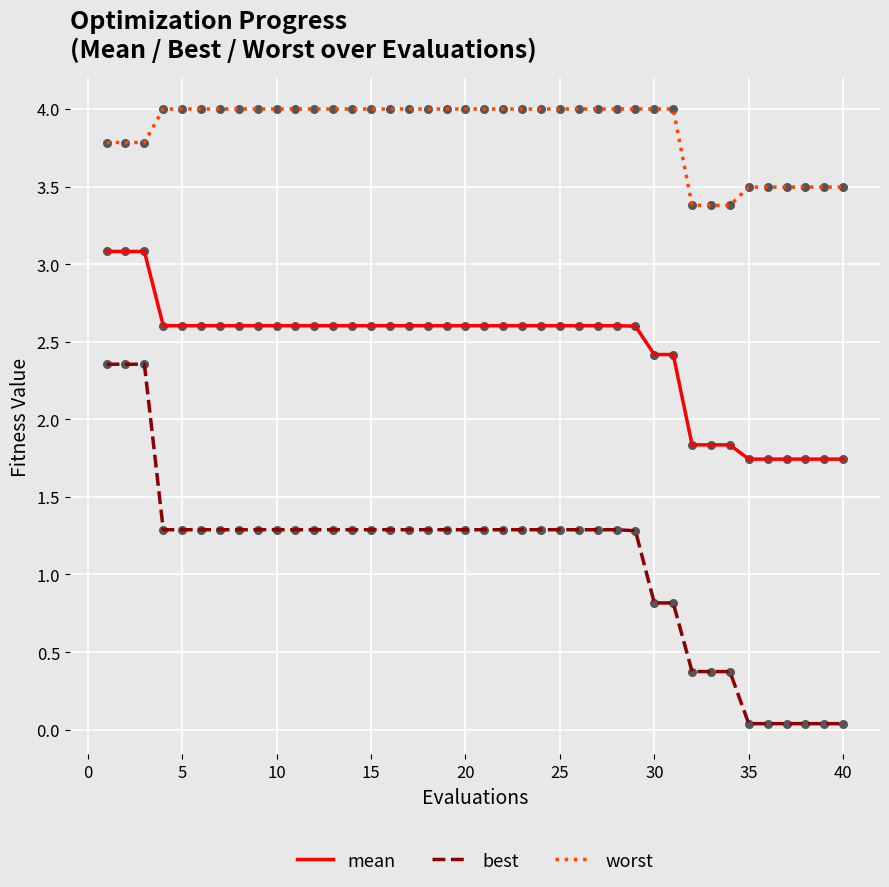

Which series has the largest range (max minus min)?

best